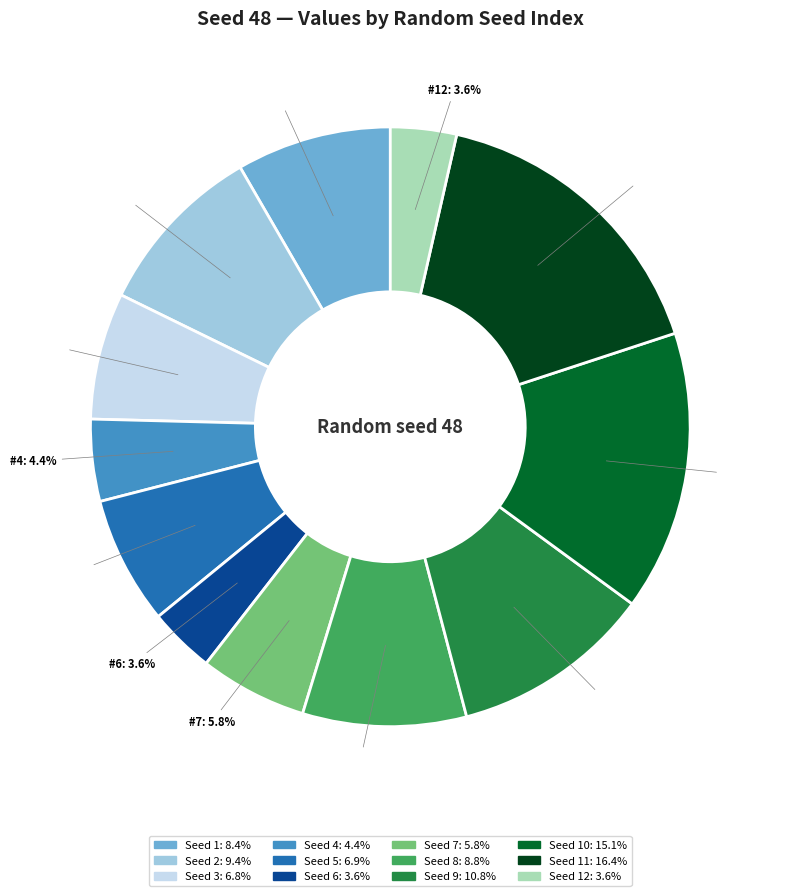

Does any single category account for the majority?

No